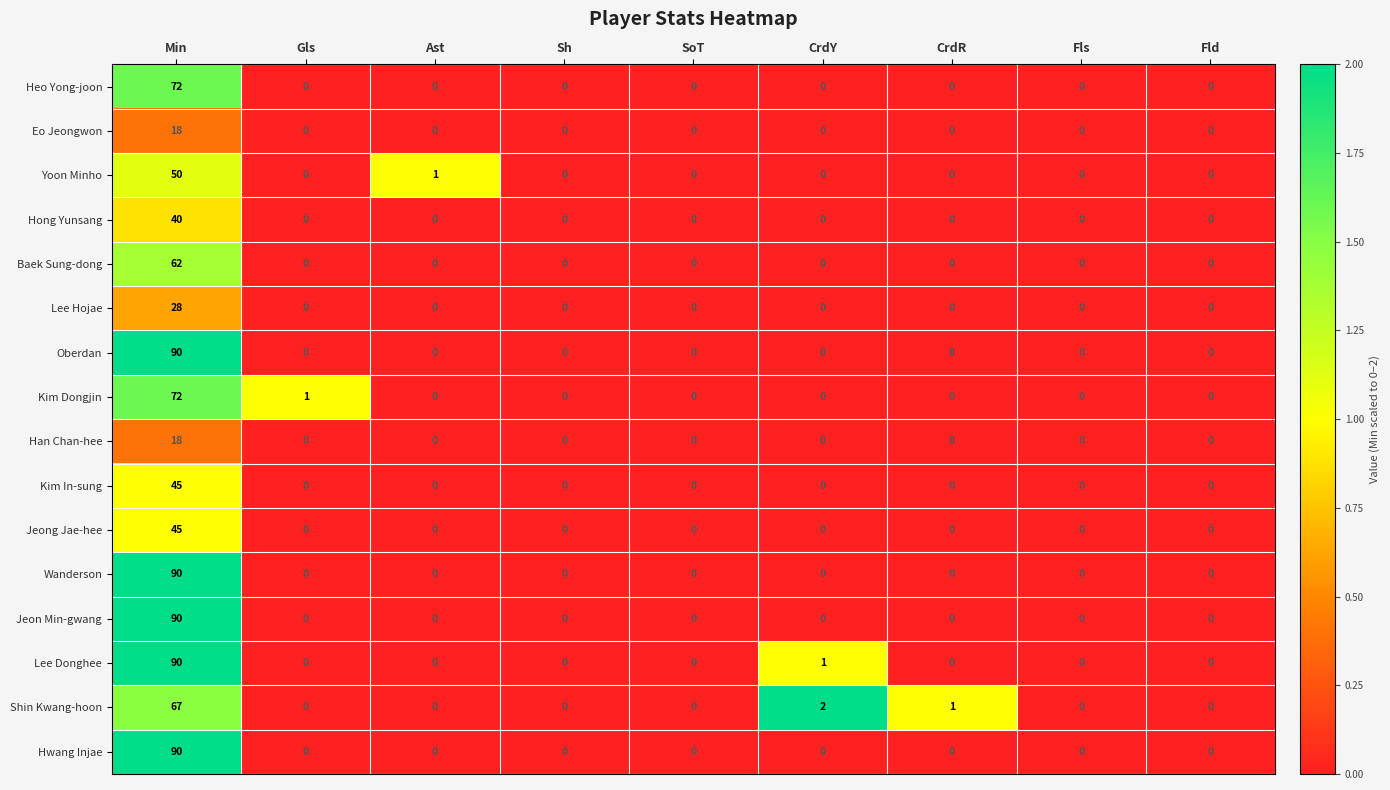

Count the number of categories in the chart.

9